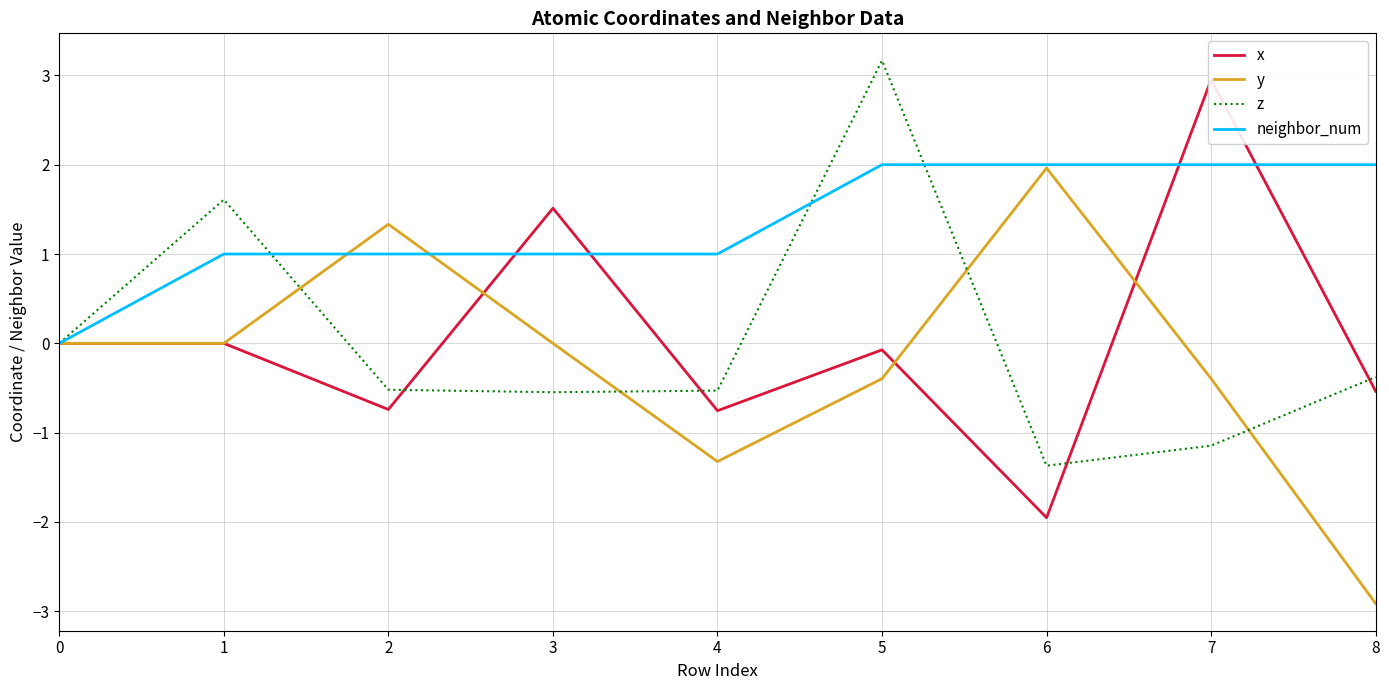

In z, how many points are lower than both neighbors (excluding endpoints)?

2